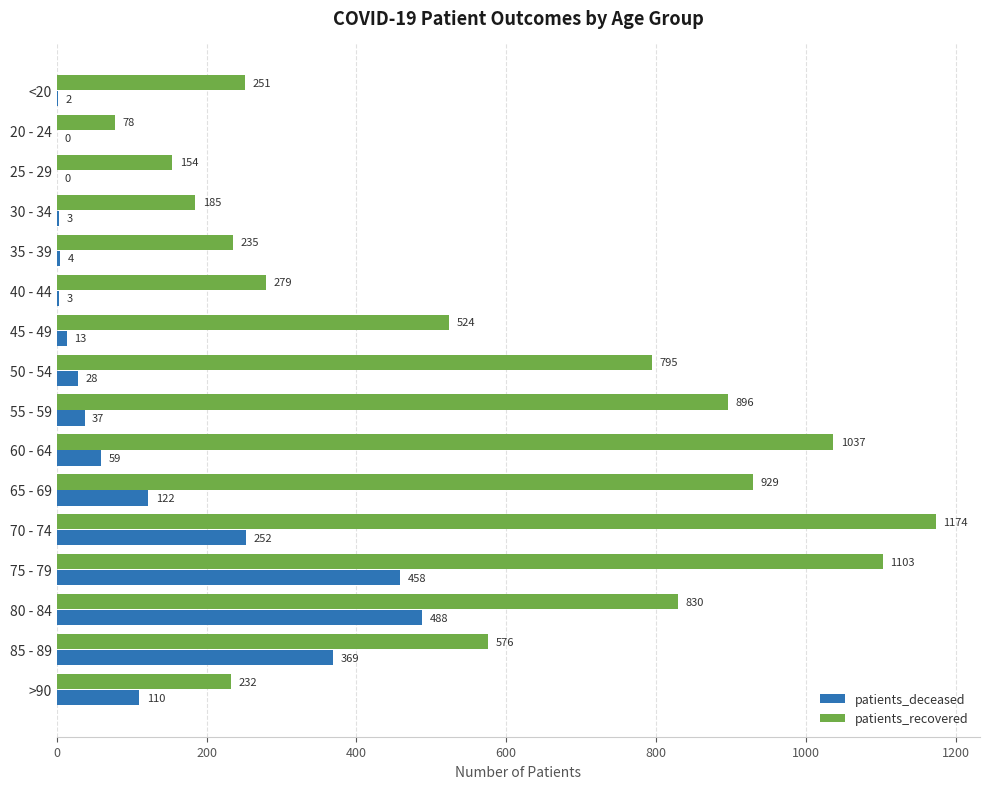

True or false: patients_recovered has a value of 1103 at 75 - 79.

True